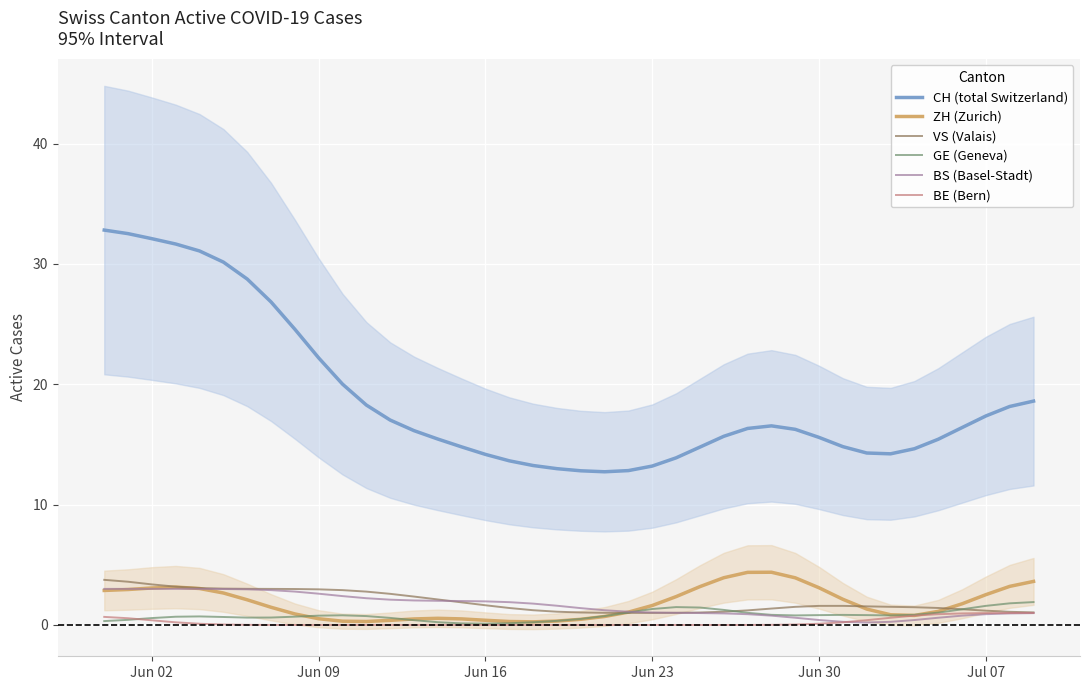

What is the highest value of the BS (Basel-Stadt) series?

3.0